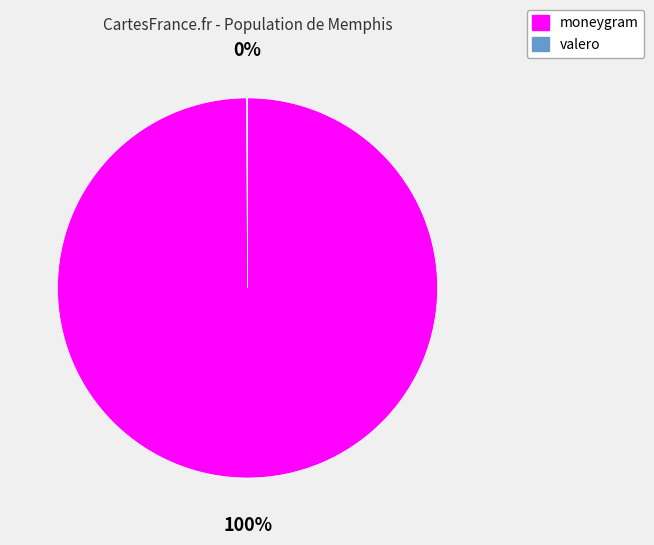

True or false: moneygram accounts for 100% of the total.

True